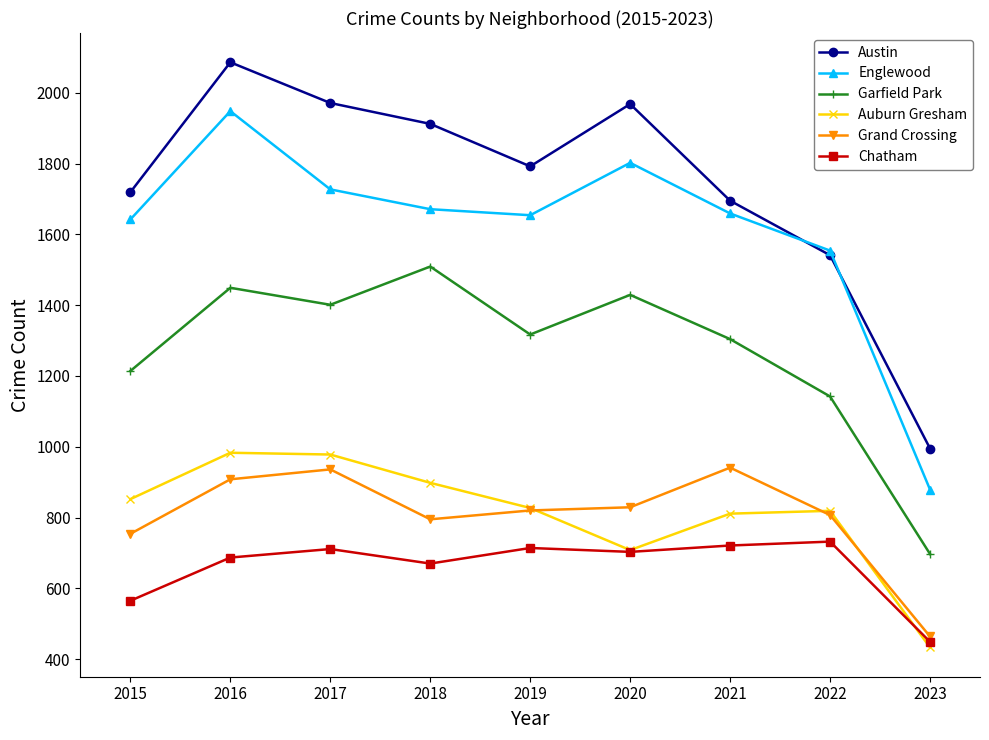

Read the Chatham value at 2021, to the nearest 10.

720